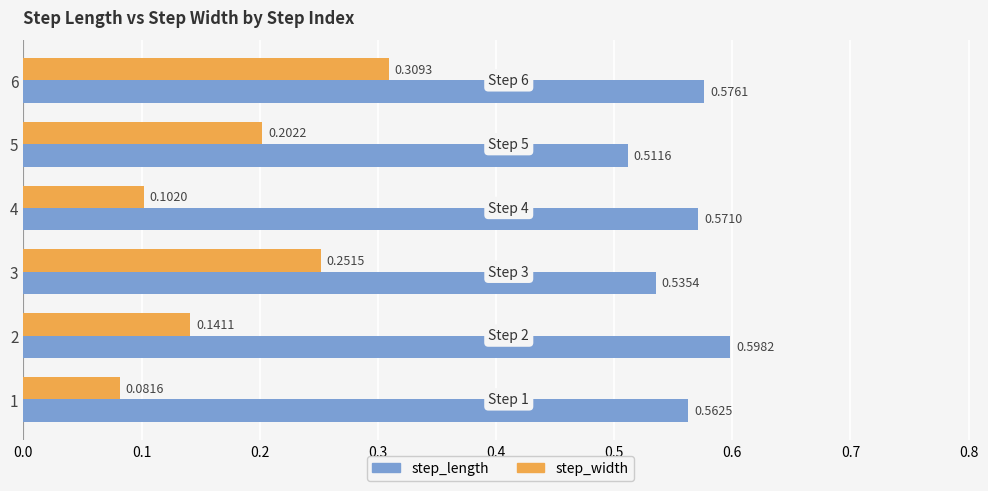

What is the sum of the step_length values at 3 and 2?

1.1